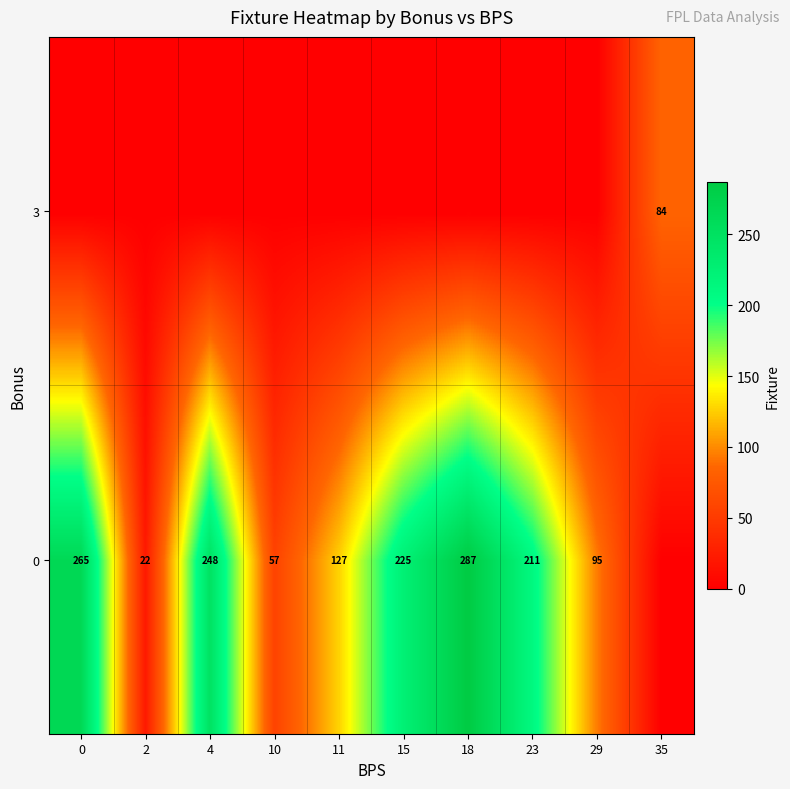

At which label is row_0 closest to 143?

11